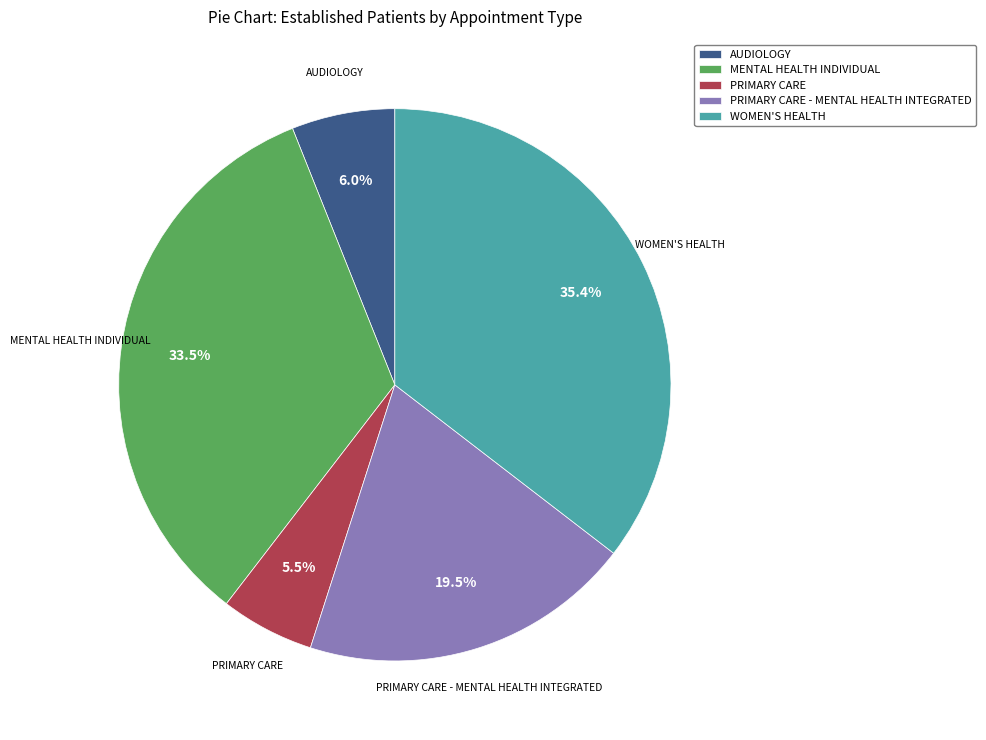

Which category has the smallest portion of the pie?

PRIMARY CARE